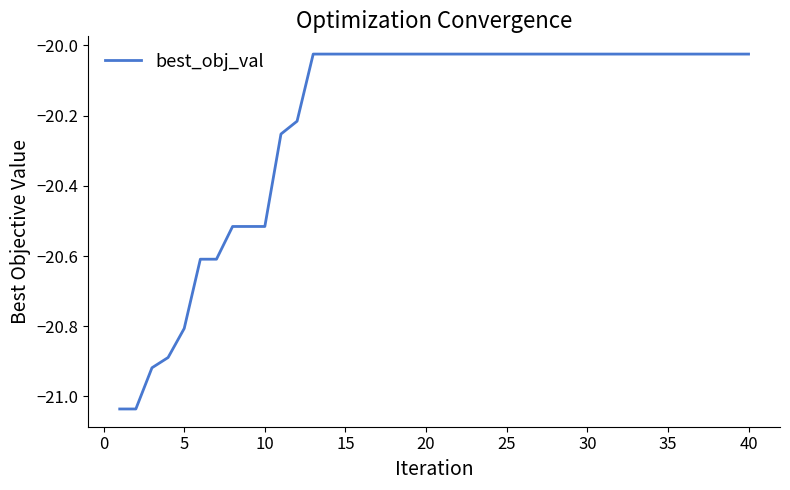

What is the difference between the maximum and second lowest values?

1.0